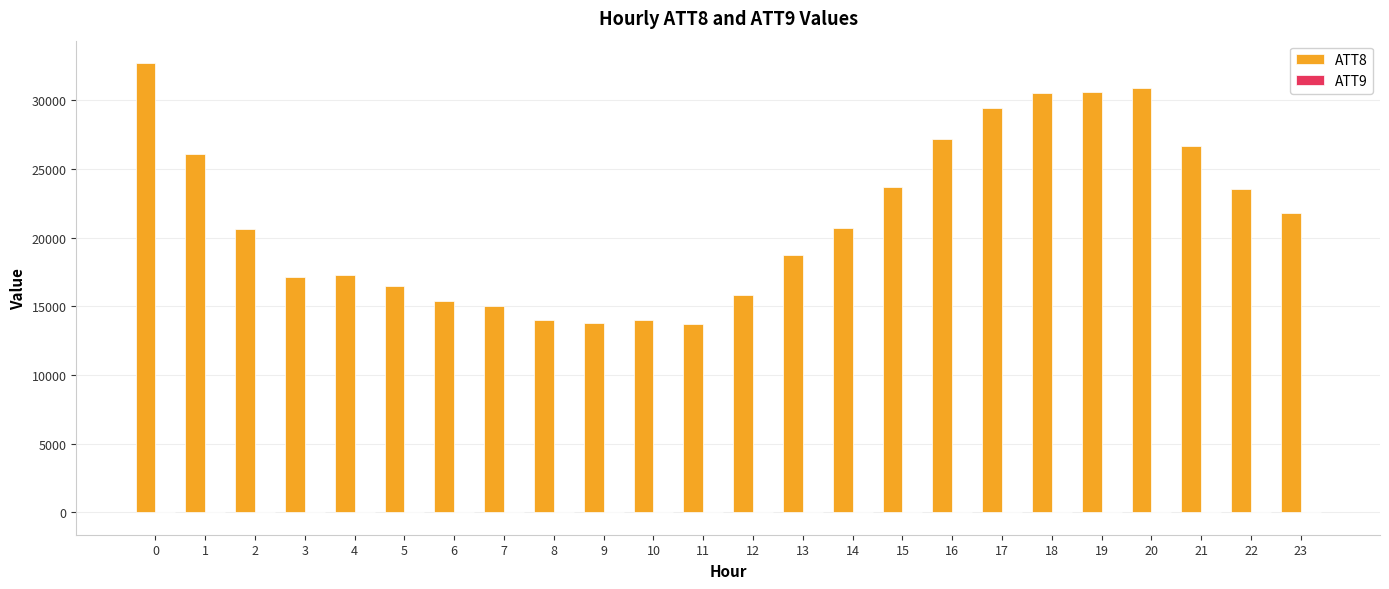

What is the total value across all series at 5?

16508.6